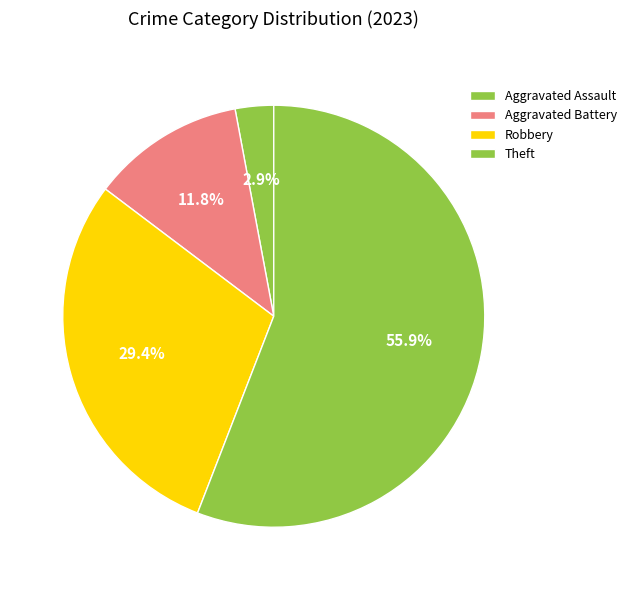

Which slice is the smallest?

Aggravated Assault